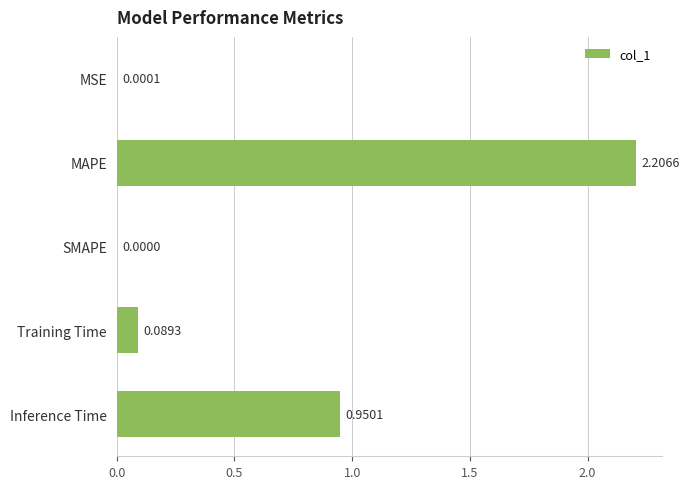

What is the change in value from MAPE to Training Time?

-2.1